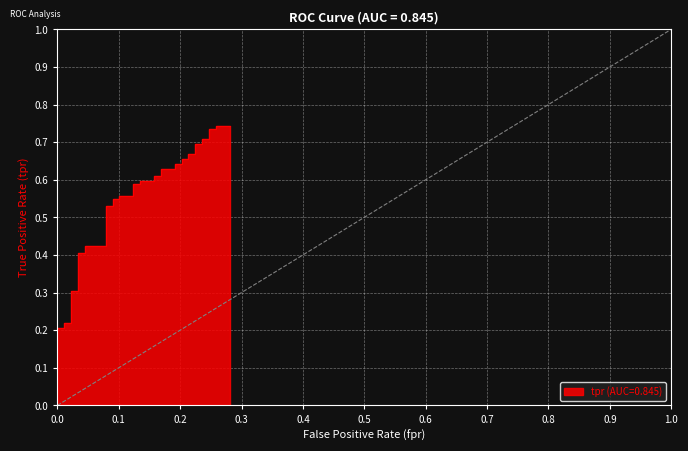

What is the difference between the second highest and minimum values?

0.7